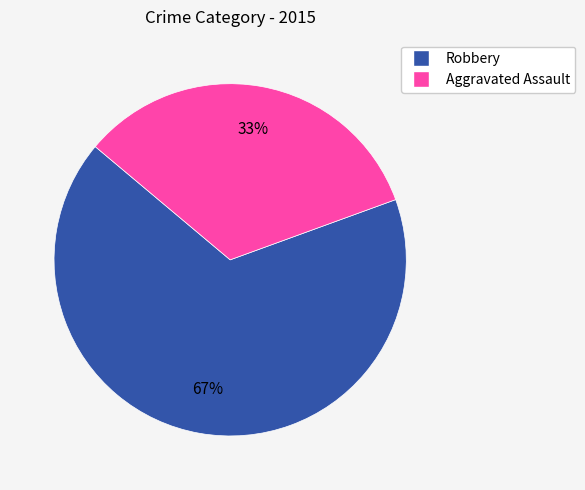

Is Robbery the majority of the pie?

Yes